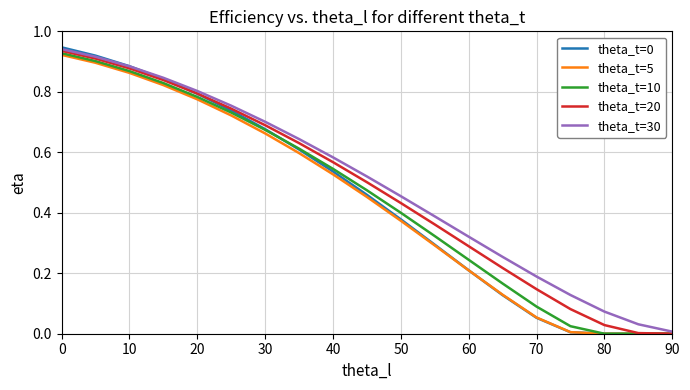

Is the value of theta_t=0 at 0 greater than the value of theta_t=30 at 40?

Yes